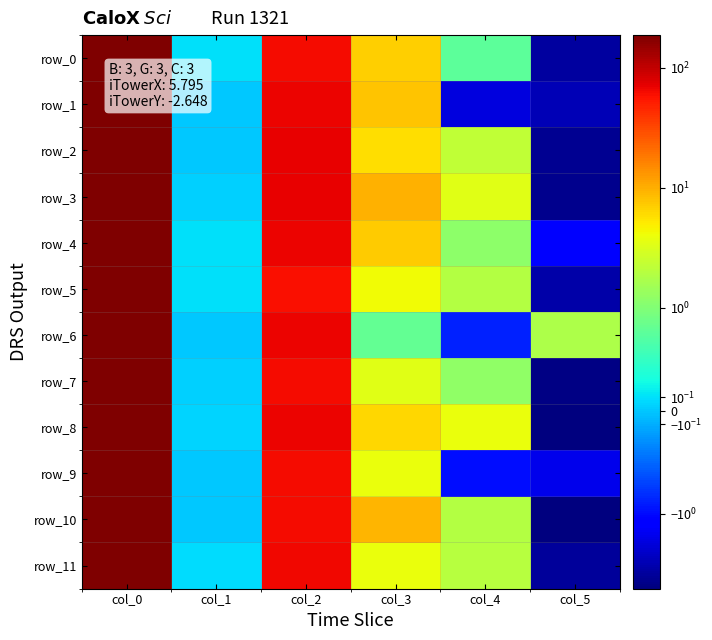

The row_5 series shows 0.0 at col_1. True or false?

False